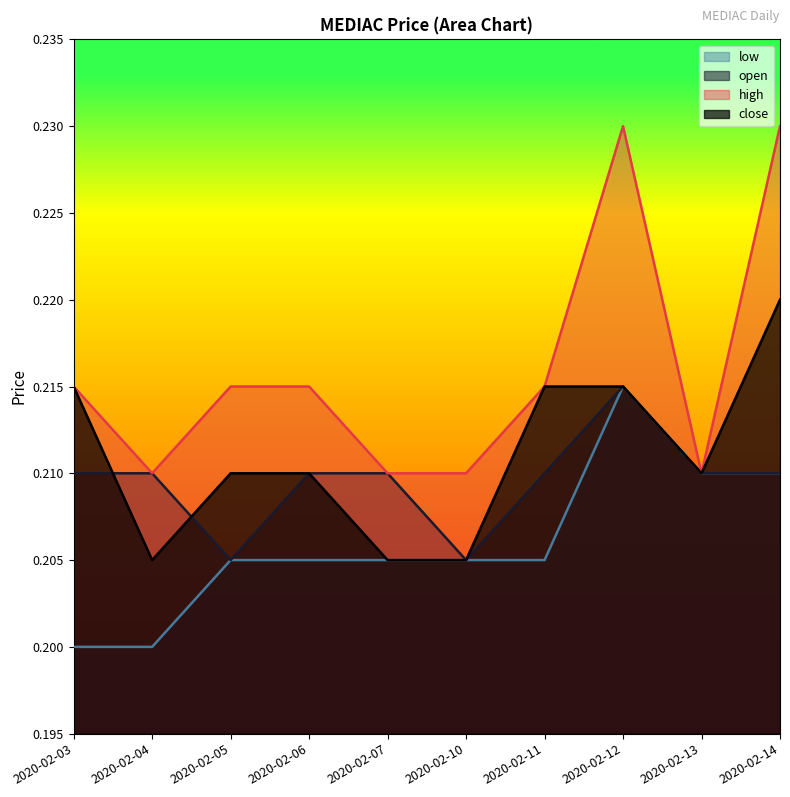

What is the total value across all series at 2020-02-11?

0.8